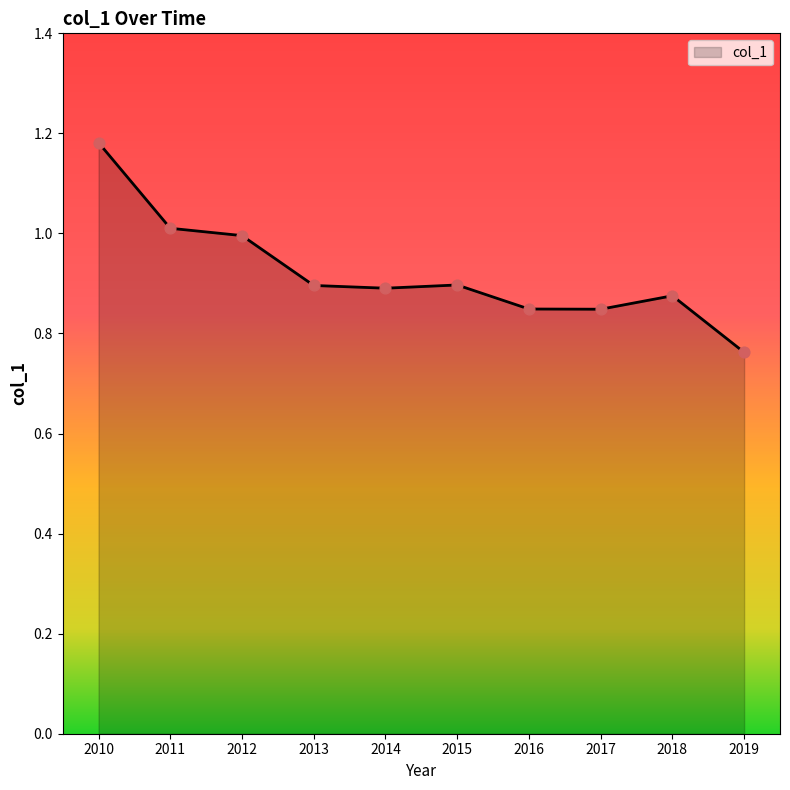

Which has a higher value, 2017 or 2013?

2013